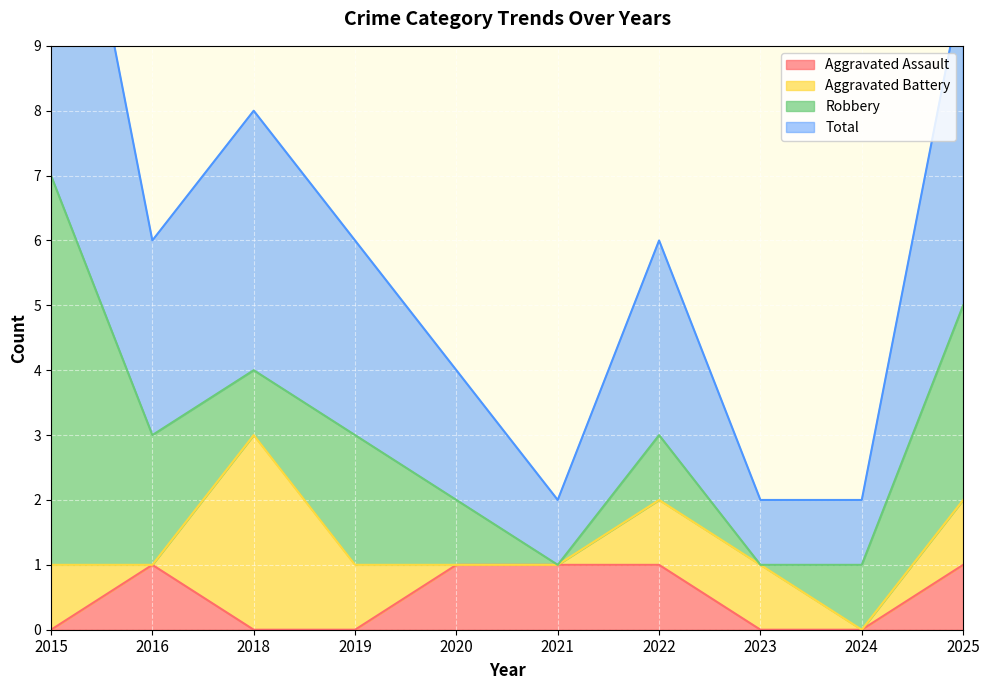

At which label does Aggravated Assault reach its peak?

2016